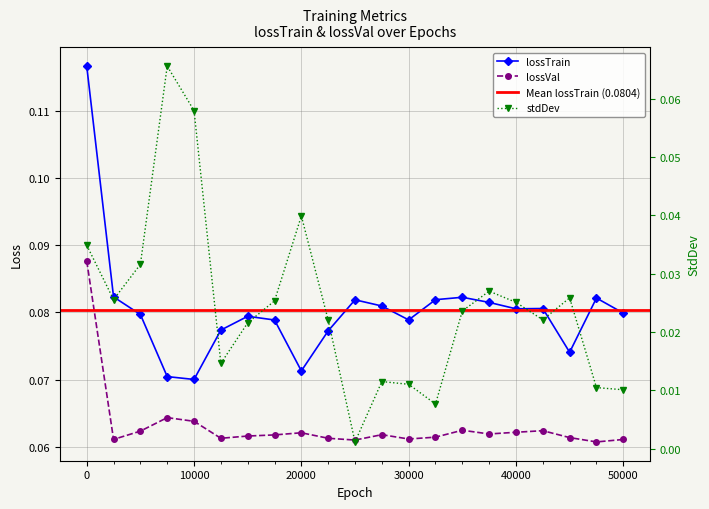

Reading right to left, list all the values displayed in this chart.

lossTrain: 49999=0.1	47501=0.1	45001=0.1	42501=0.1	40001=0.1	37501=0.1	35001=0.1	32501=0.1	30001=0.1	27501=0.1	25001=0.1	22501=0.1	20001=0.1	17501=0.1	15001=0.1	12501=0.1	10001=0.1	7501=0.1	5001=0.1	2501=0.1	1=0.1
lossVal: 49999=0.1	47501=0.1	45001=0.1	42501=0.1	40001=0.1	37501=0.1	35001=0.1	32501=0.1	30001=0.1	27501=0.1	25001=0.1	22501=0.1	20001=0.1	17501=0.1	15001=0.1	12501=0.1	10001=0.1	7501=0.1	5001=0.1	2501=0.1	1=0.1
stdDev: 49999=0.0	47501=0.0	45001=0.0	42501=0.0	40001=0.0	37501=0.0	35001=0.0	32501=0.0	30001=0.0	27501=0.0	25001=0.0	22501=0.0	20001=0.0	17501=0.0	15001=0.0	12501=0.0	10001=0.1	7501=0.1	5001=0.0	2501=0.0	1=0.0